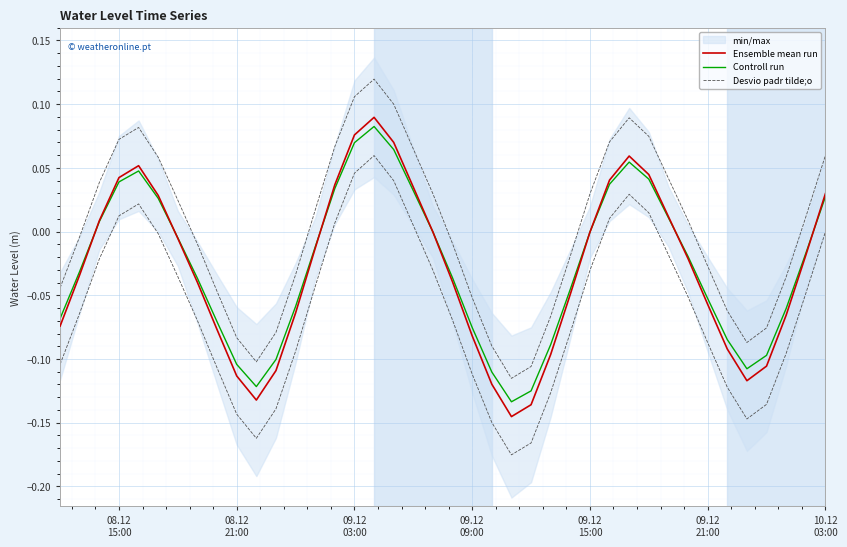

Rank the series at 08.12
21:00 from highest to lowest value.

Desvio padr tilde;o, Controll run, Ensemble mean run